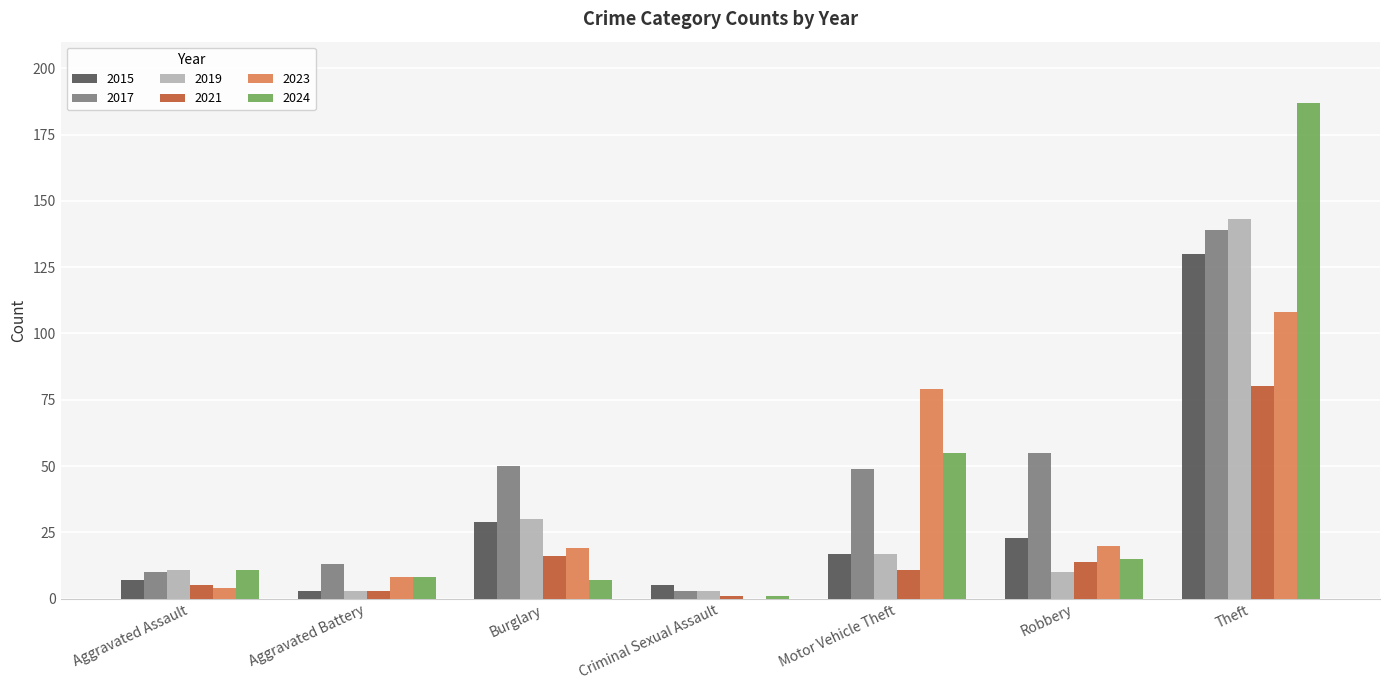

What is the total value across all series at Burglary?

151